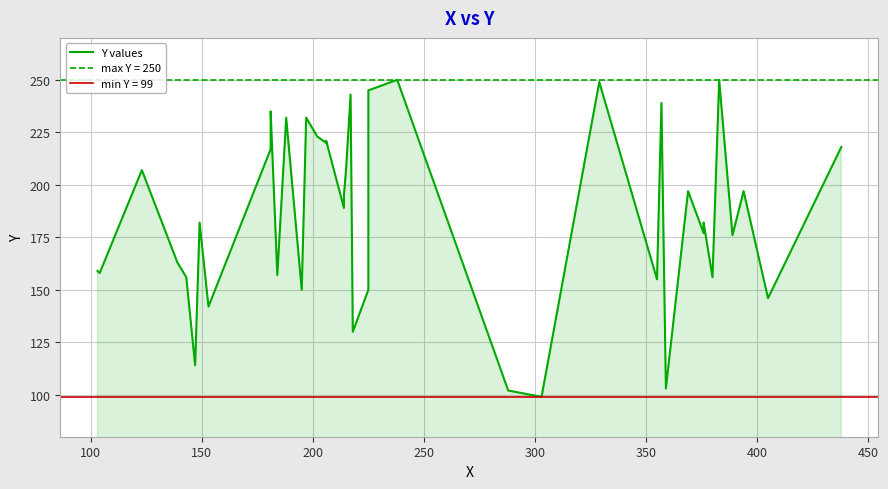

What is the value of the 14th point from the left?

232